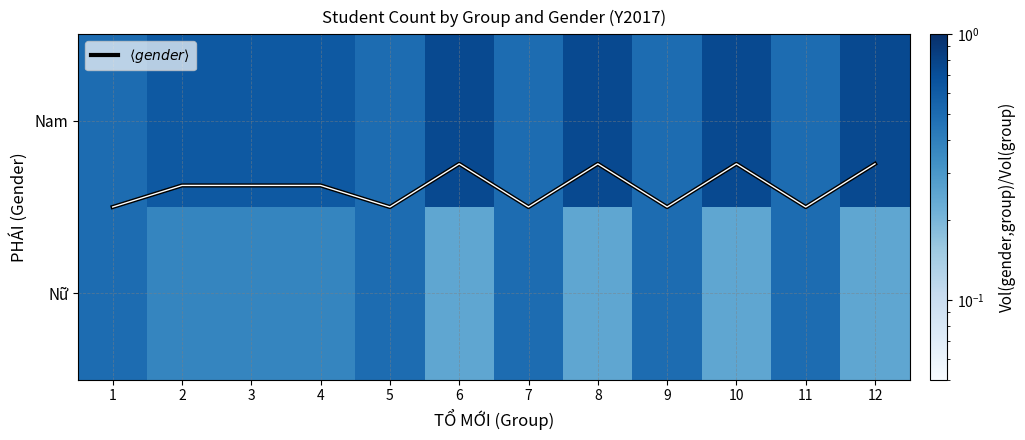

Is it true that Nam equals 0.5 at 11?

True